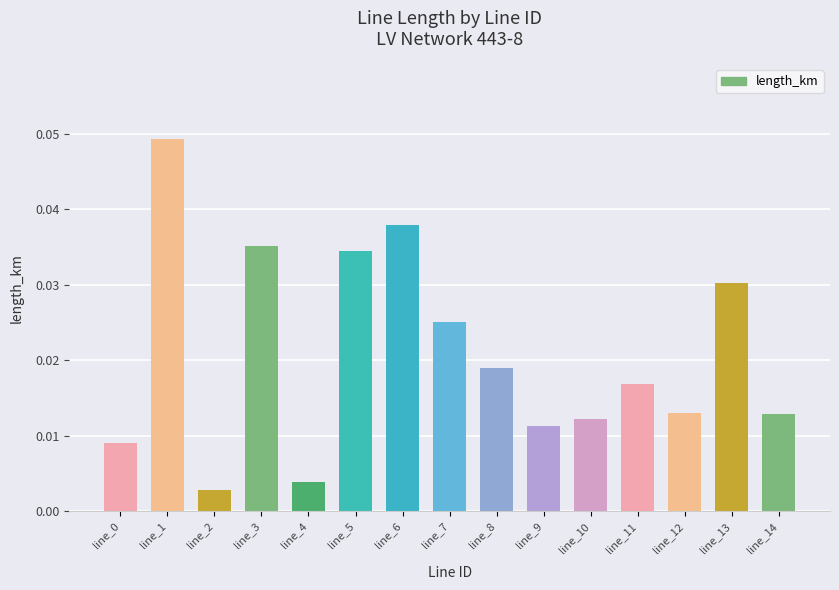

Between line_12 and line_9, which is larger?

line_12